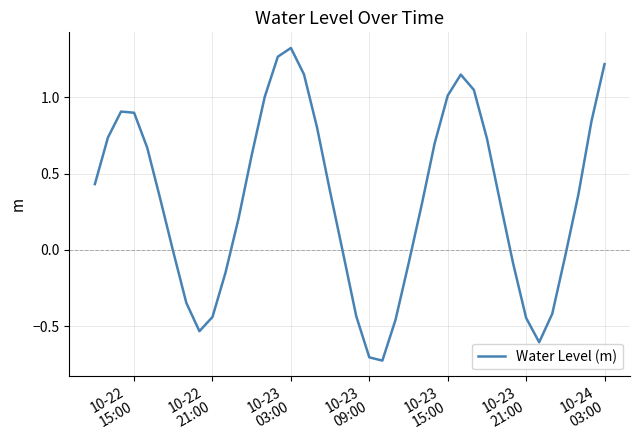

What is the difference between the maximum and minimum values?

2.0